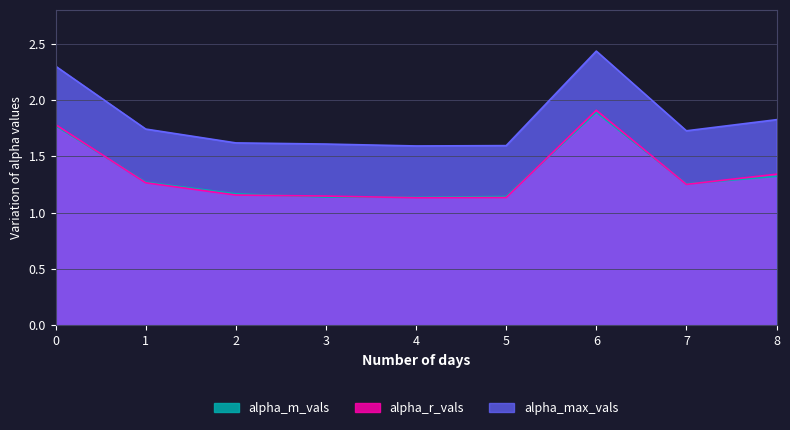

True or false: alpha_r_vals has more than 2 interior local peaks.

False